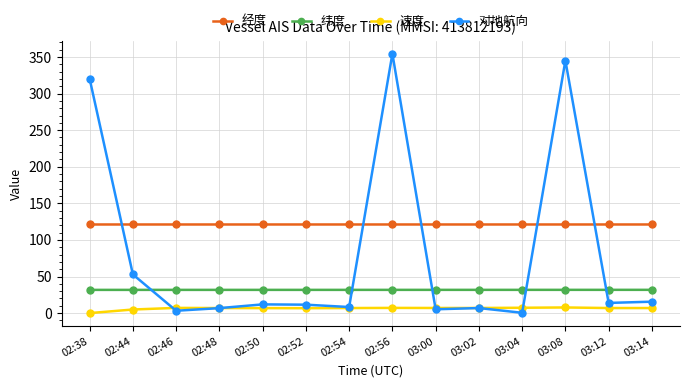

True or false: 经度 and 纬度 cross at least once.

False